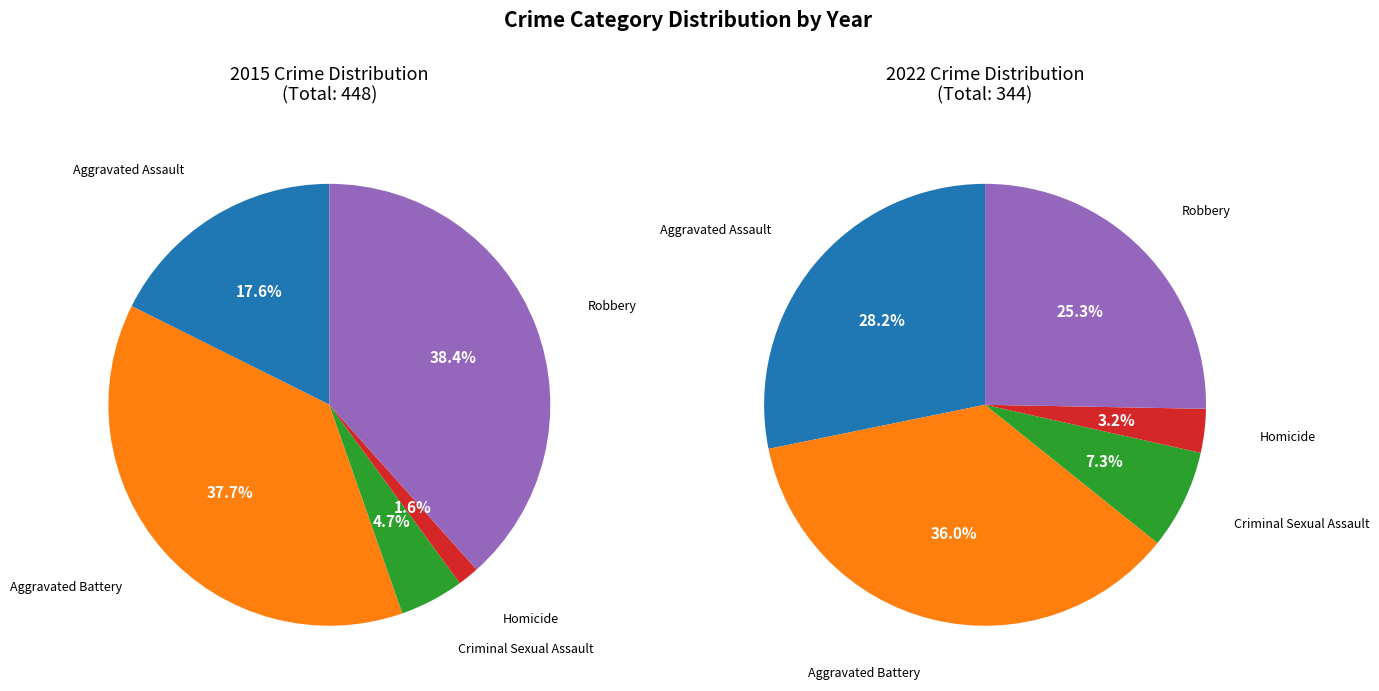

The Aggravated Assault slice represents 11% of the pie. True or false?

False